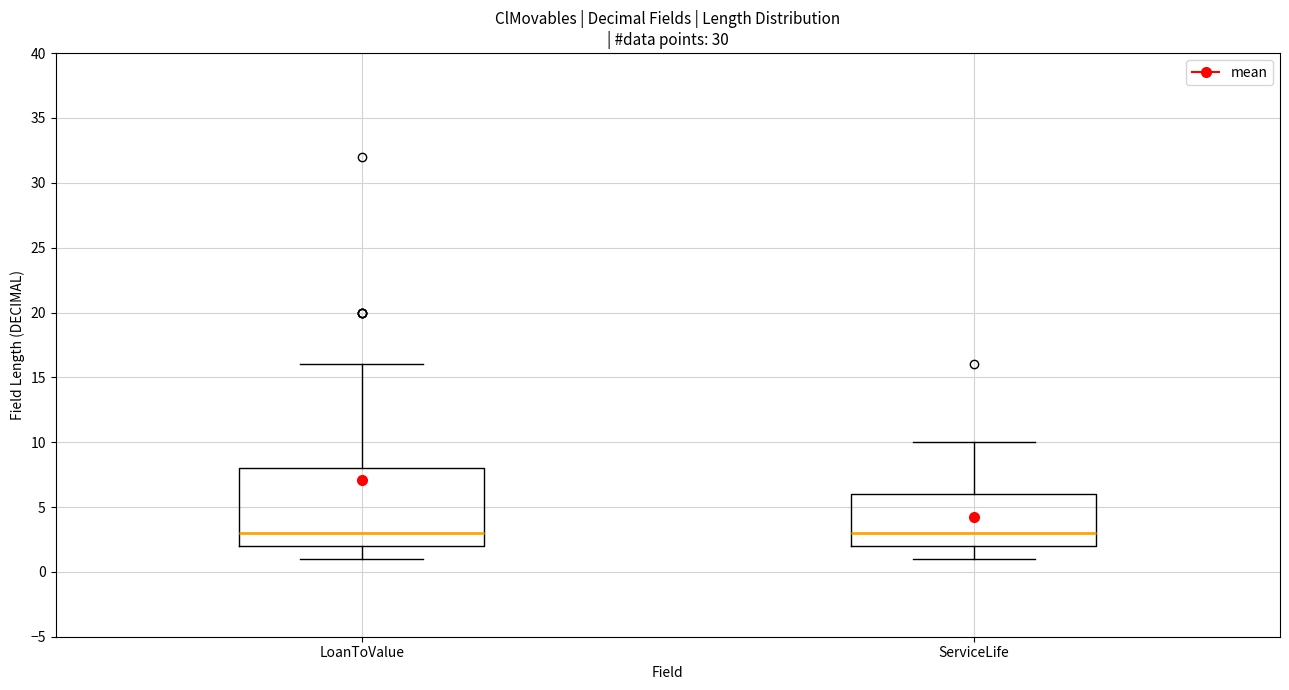

Reading left to right, transcribe this box plot: for each box, give where its median line is, the range the box spans, and where its two whiskers end, as read against the y-axis. The values are not printed on the chart, so give them approximately, as read against the axis.

LoanToValue: median 3, box 2 to 8, whiskers 1 to 16
ServiceLife: median 3, box 2 to 6, whiskers 1 to 10